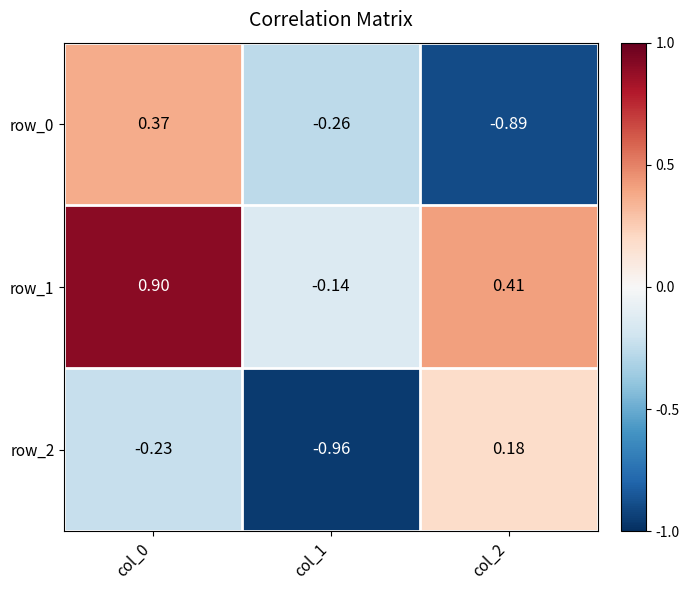

Reading left to right, extract all data points from this chart.

row_0: 0.4	-0.3	-0.9
row_1: 0.9	-0.1	0.4
row_2: -0.2	-1.0	0.2